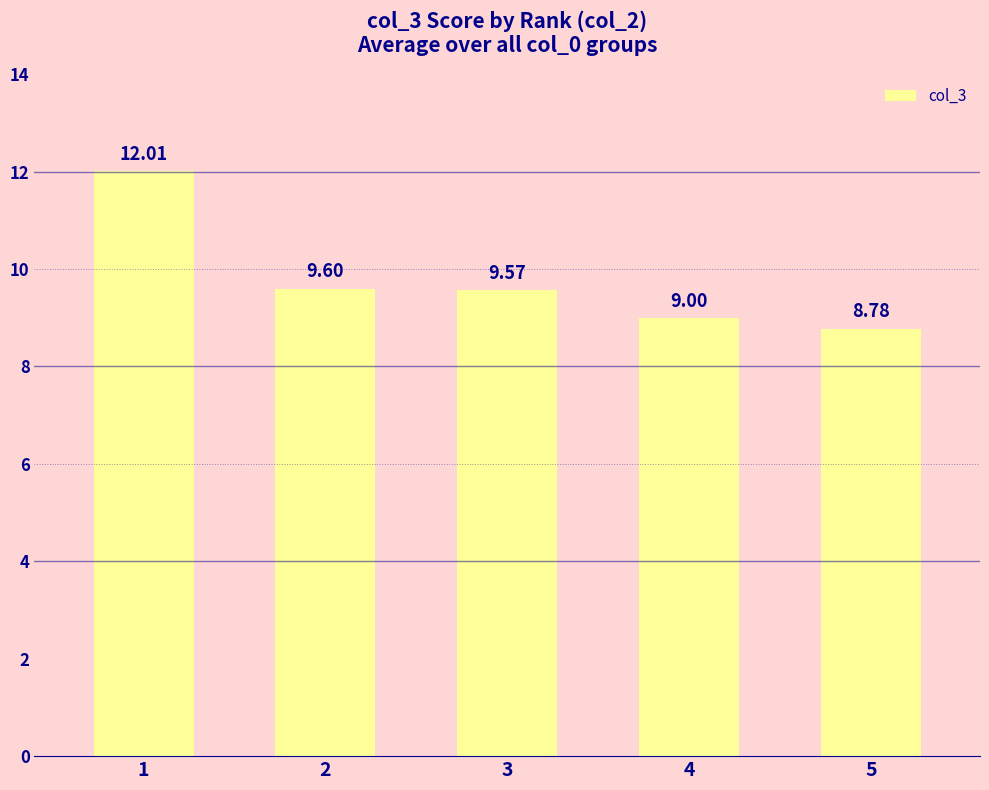

Reading left to right, what are all the values shown in this chart?

12.0	9.6	9.6	9.0	8.8